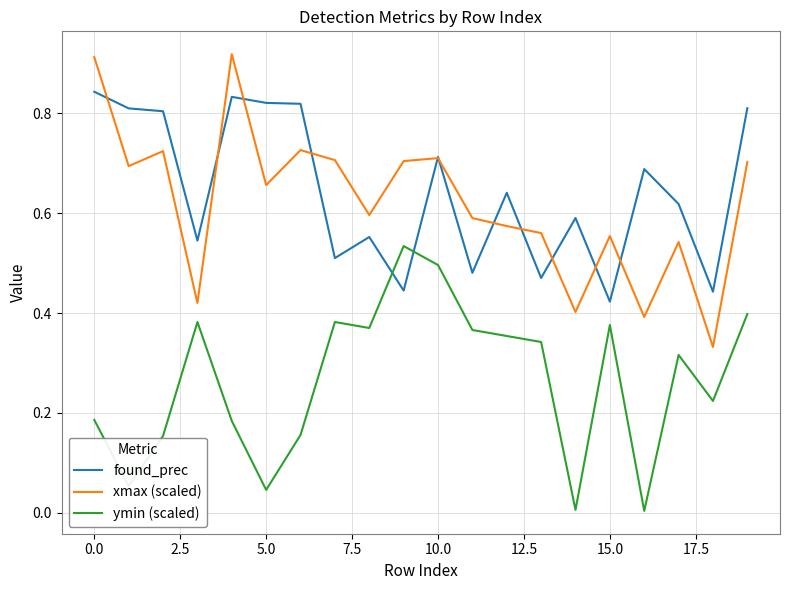

Which series has the largest range (max minus min)?

xmax (scaled)